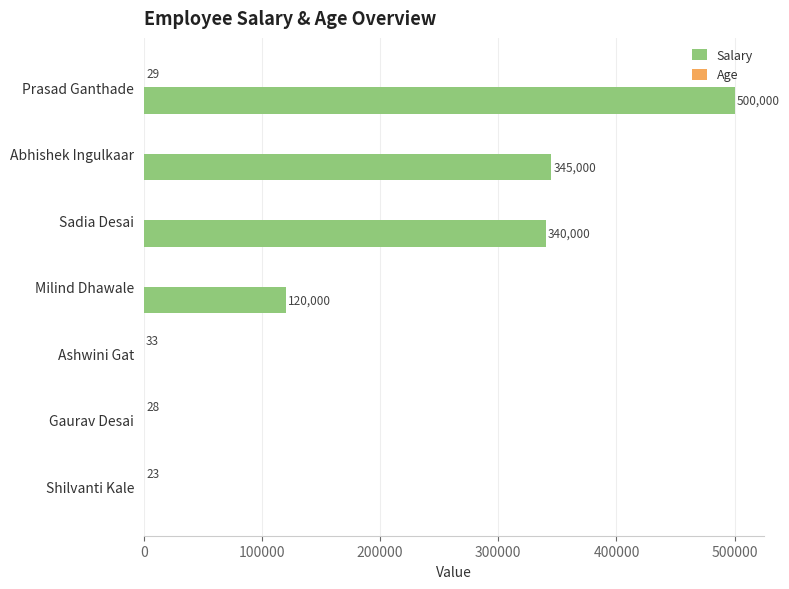

What is the sum of all Salary values?

1305000